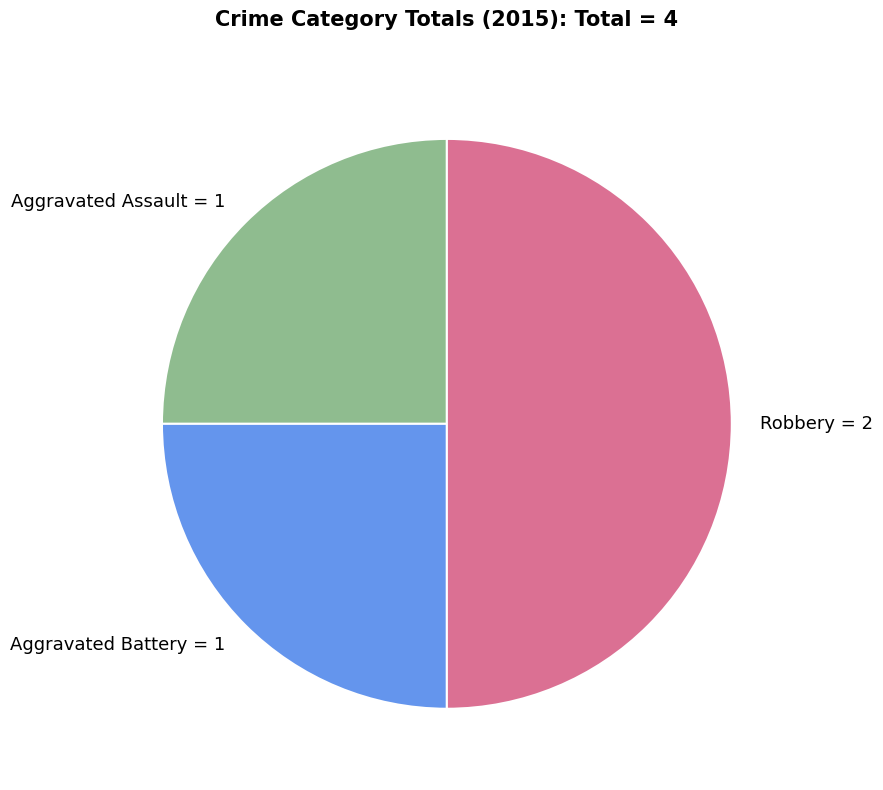

Does Aggravated Assault = 1 represent more than half of the total?

No